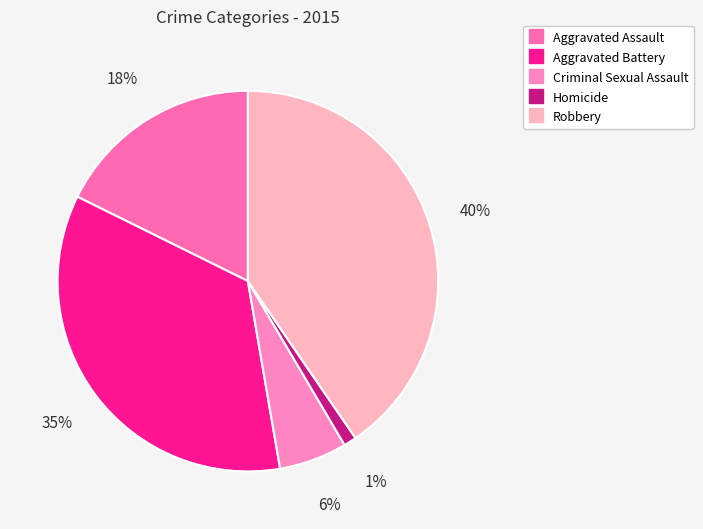

To the nearest percent, what percentage of the pie is Robbery?

40%